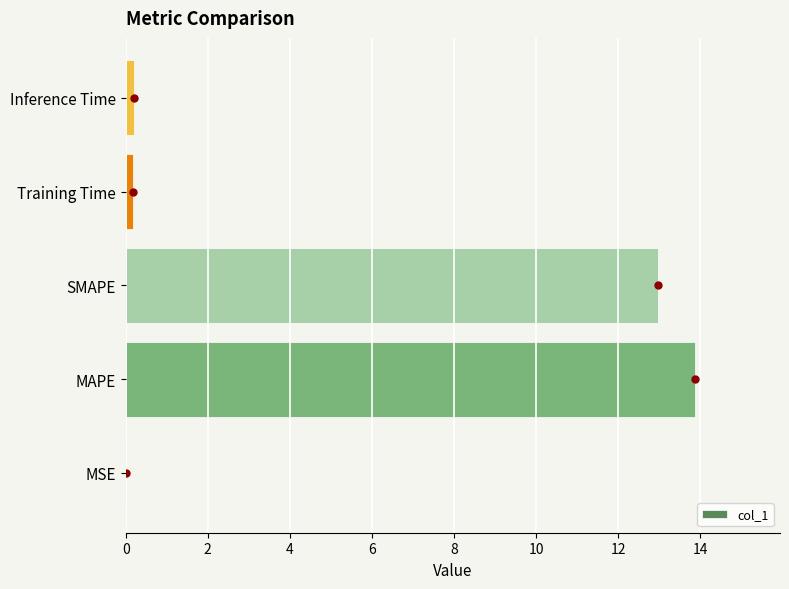

What is the maximum value shown in the chart?

13.9